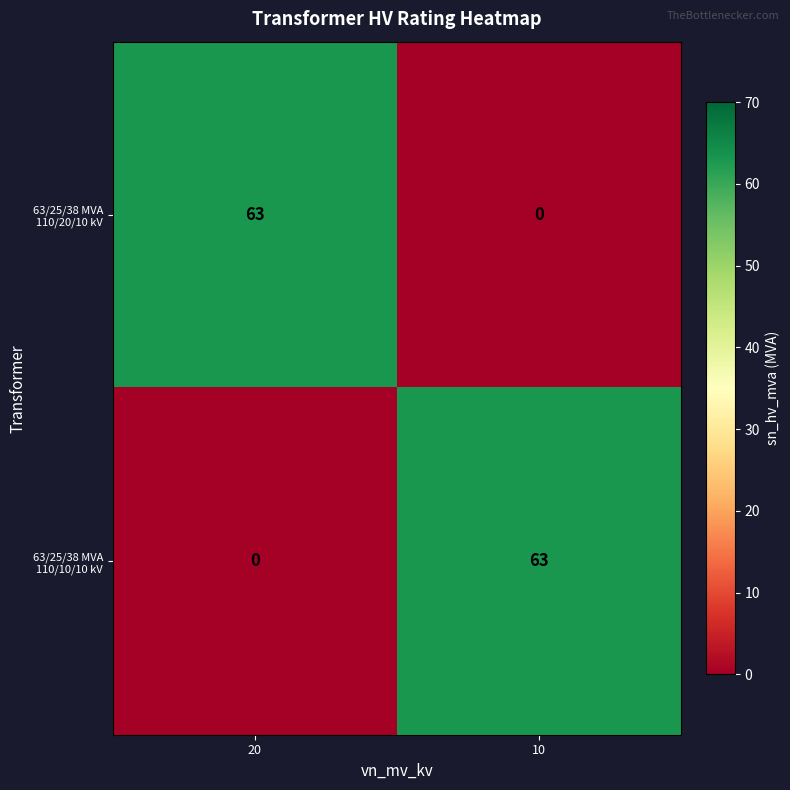

At 10, list the series in order from smallest to largest.

63/25/38 MVA 110/20/10 kV, 63/25/38 MVA 110/10/10 kV